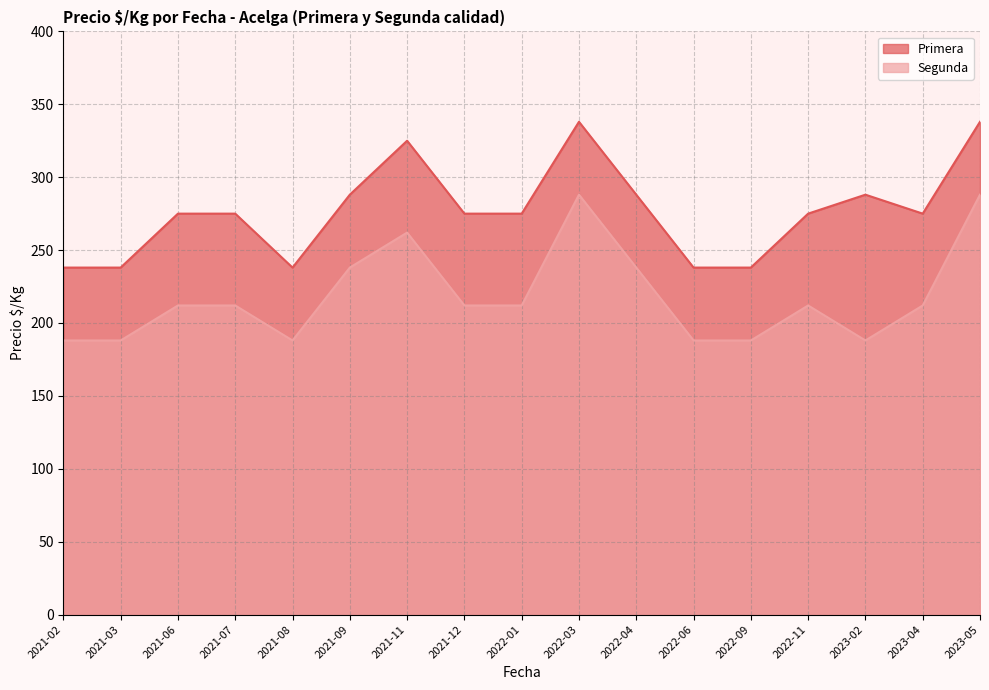

Reading left to right, transcribe all the data shown in this chart.

Primera: 238	238	275	275	238	288	325	275	275	338	288	238	238	275	288	275	338
Segunda: 188	188	212	212	188	238	262	212	212	288	238	188	188	212	188	212	288